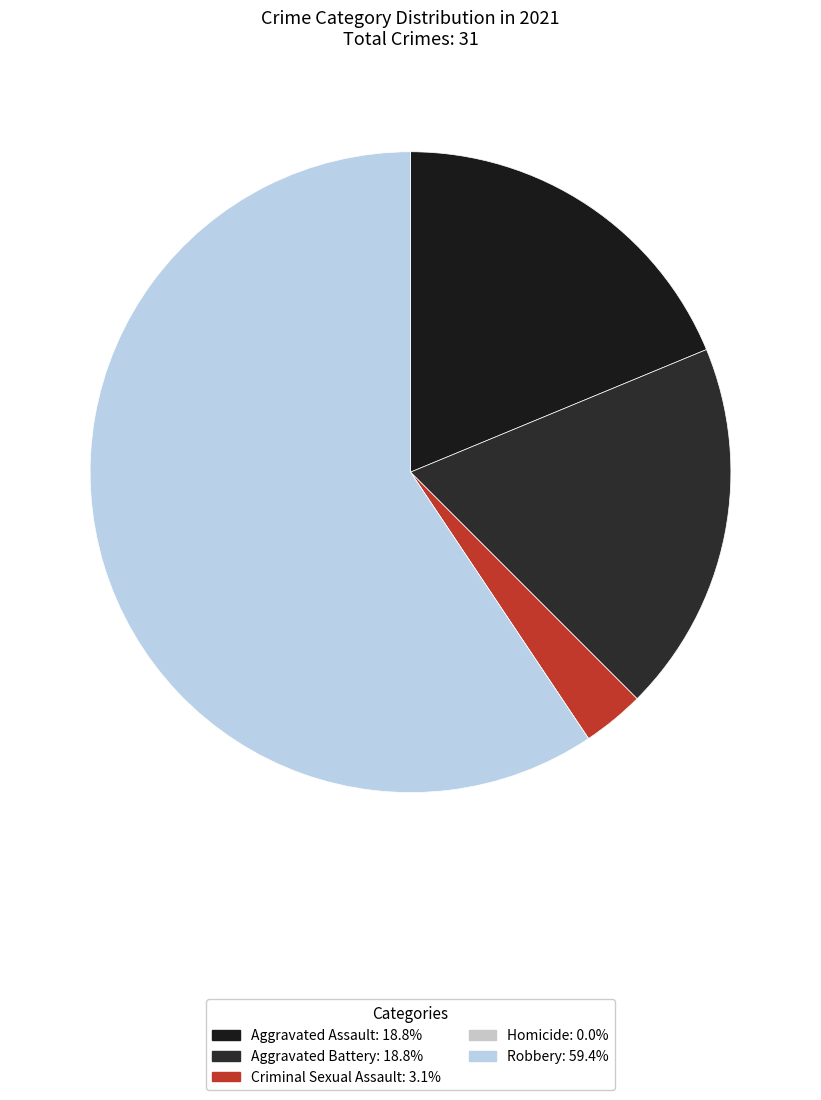

How much of the chart is everything except Aggravated Assault?

81.2%